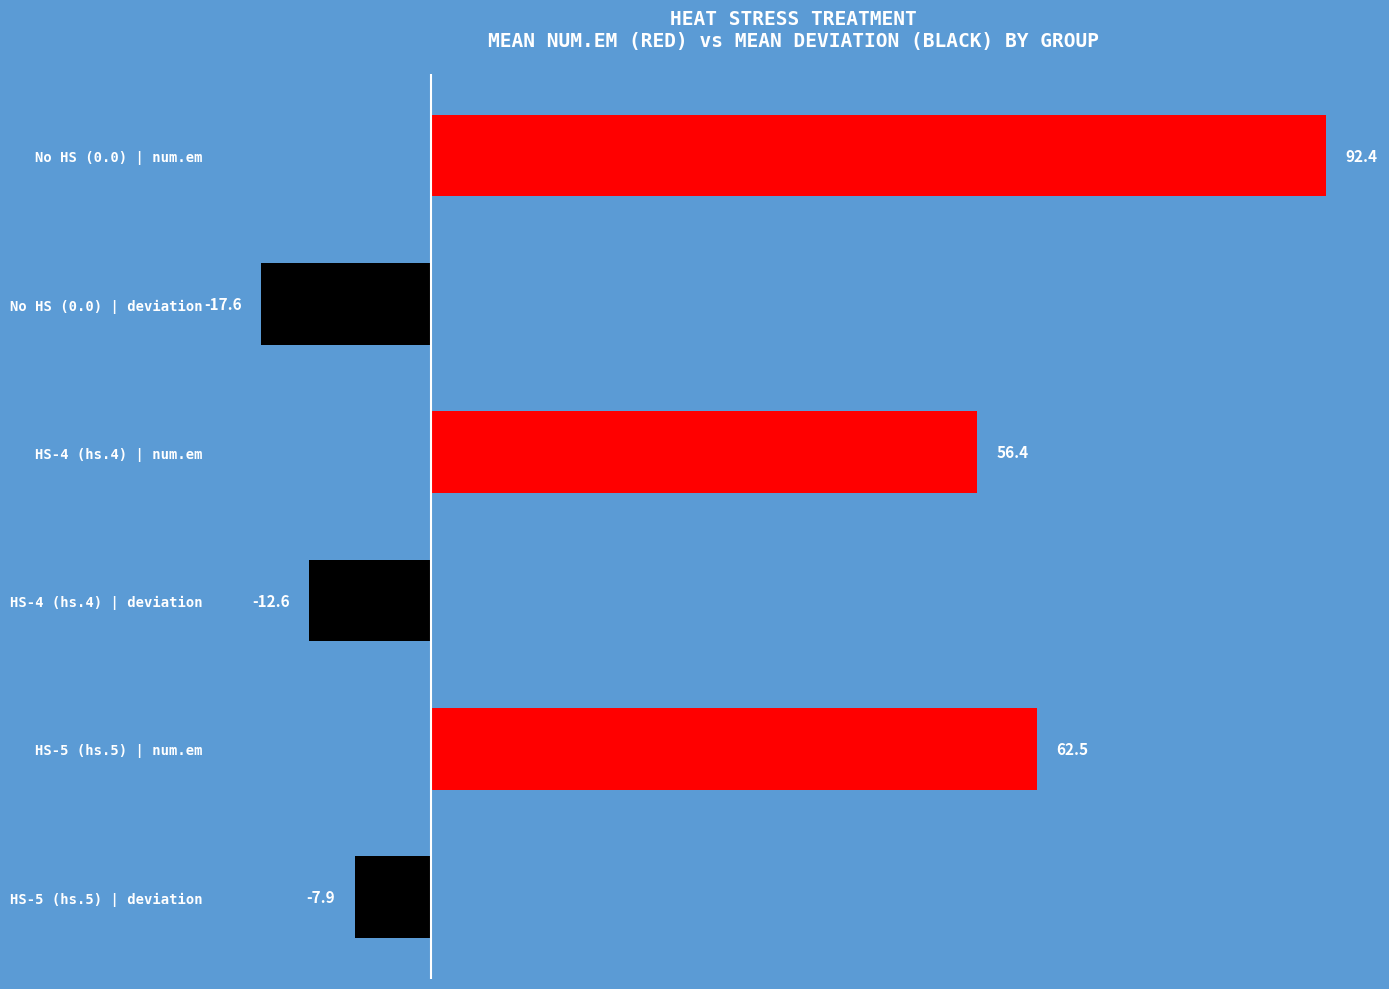

What is the difference between the maximum and second lowest values?

105.0